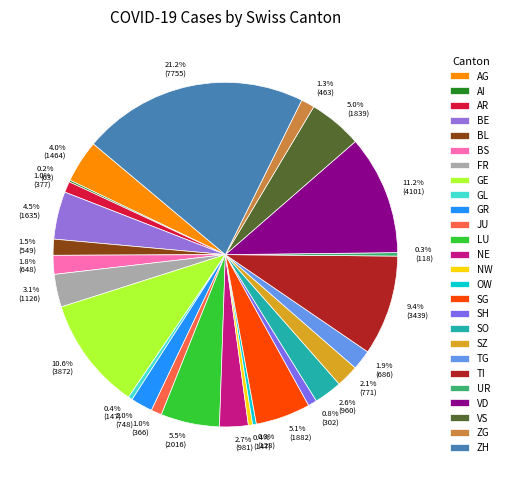

What is the largest slice in the pie chart?

ZH